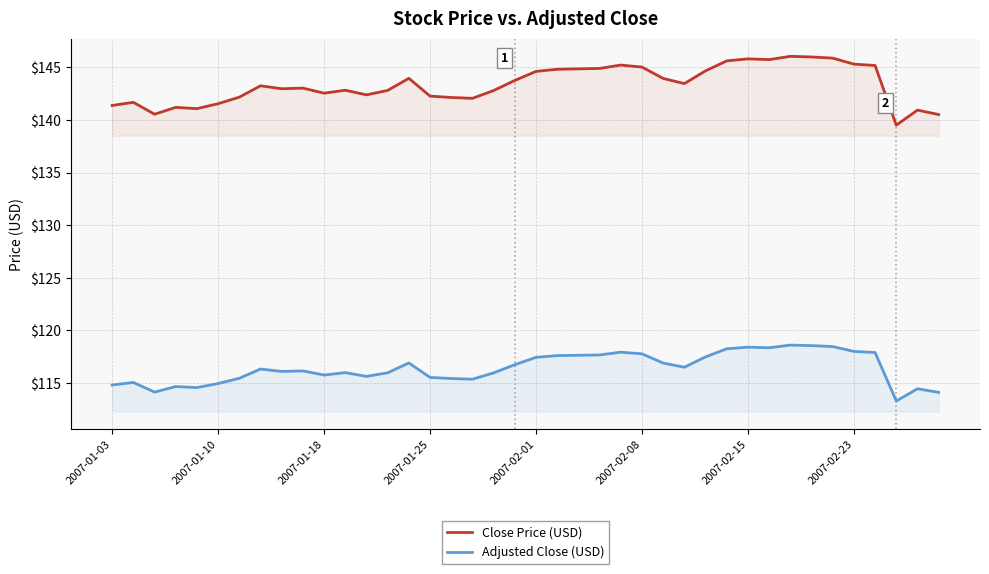

True or false: Close Price (USD) and Adjusted Close (USD) cross at least once.

False